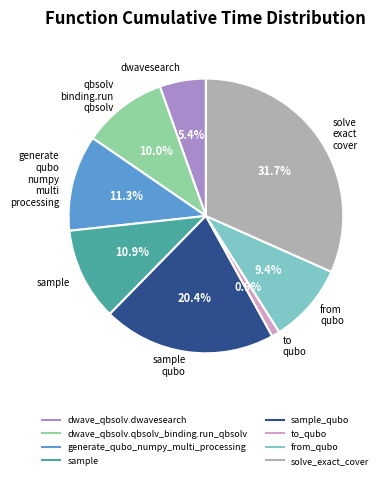

Does any single category account for the majority?

No